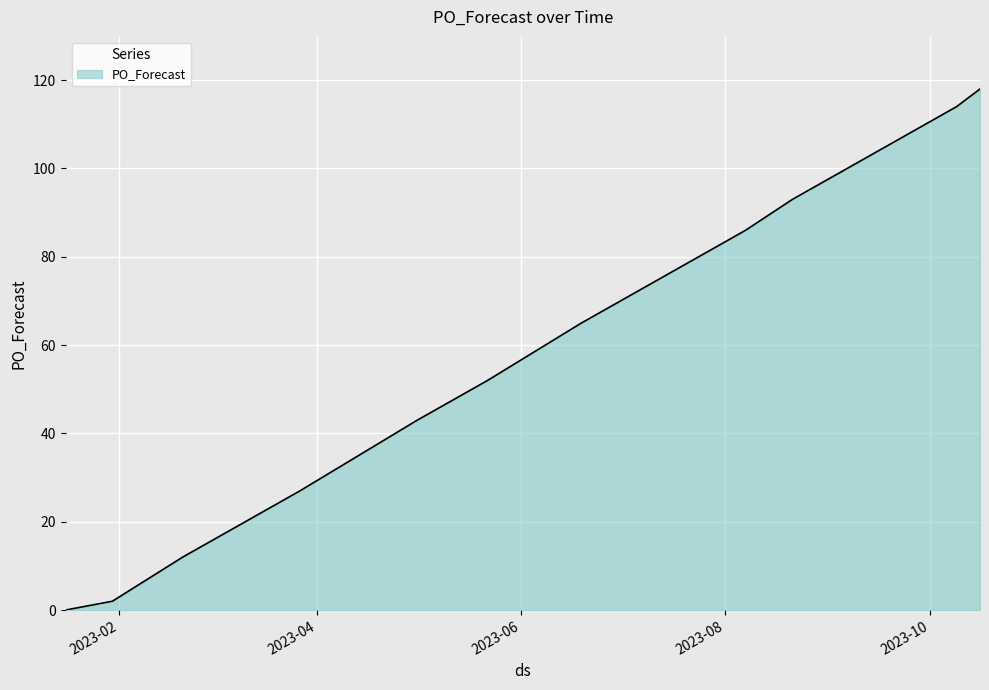

What is the greatest value displayed?

118